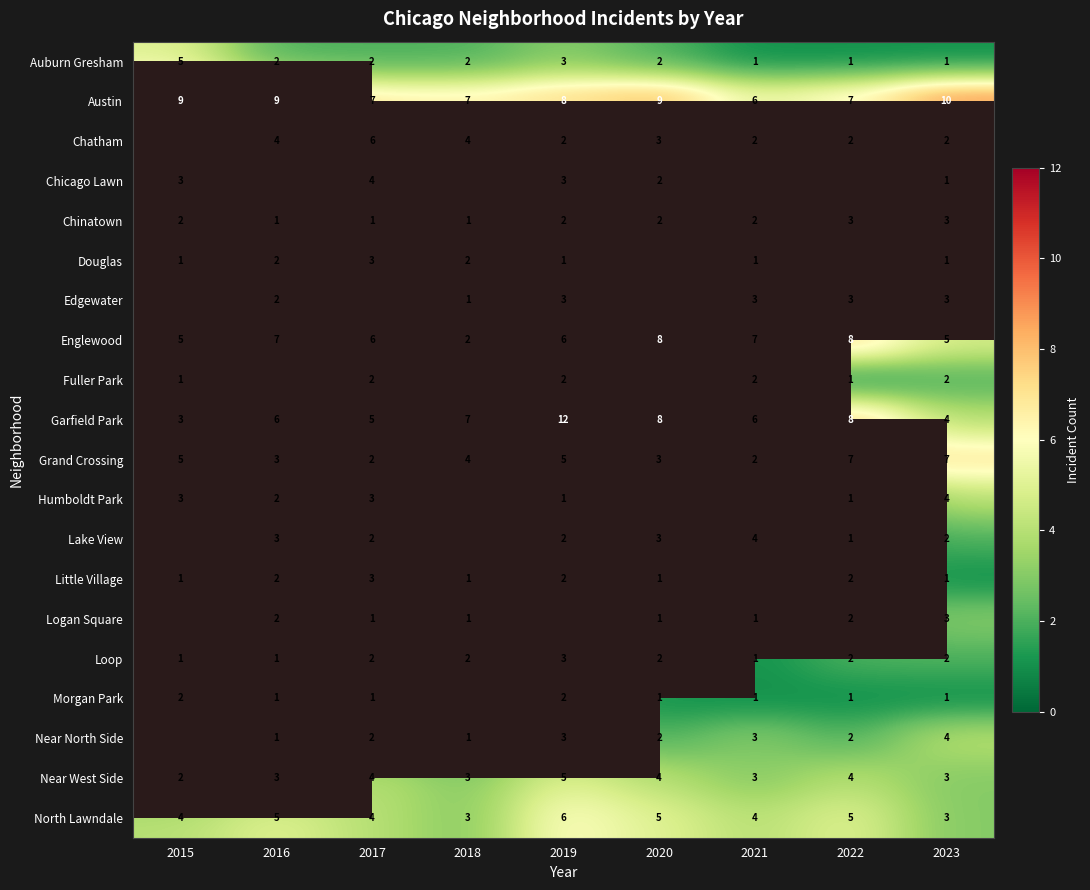

What is the sum of all Englewood values?

54